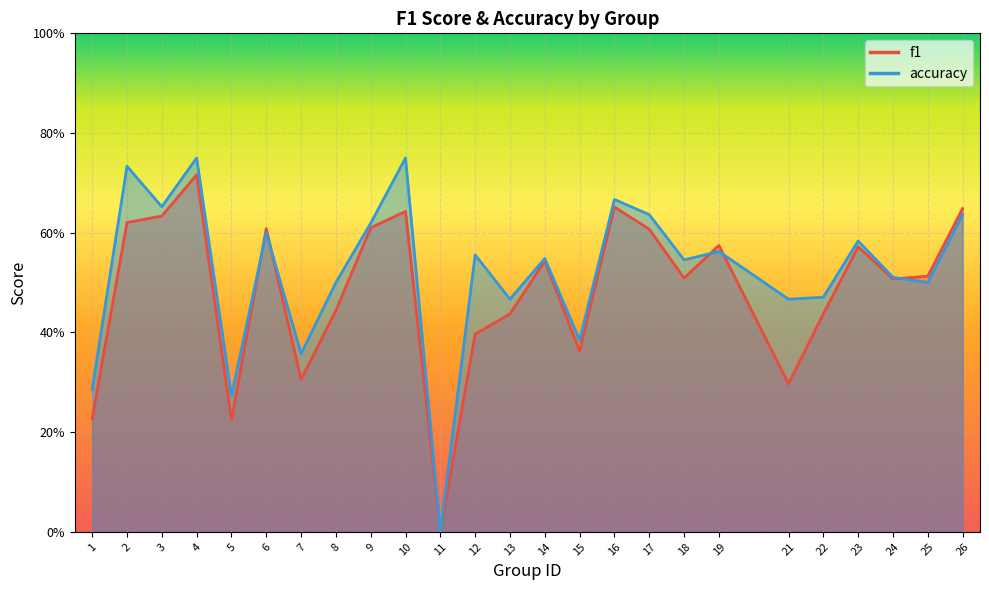

Which series has the largest total across all categories?

accuracy